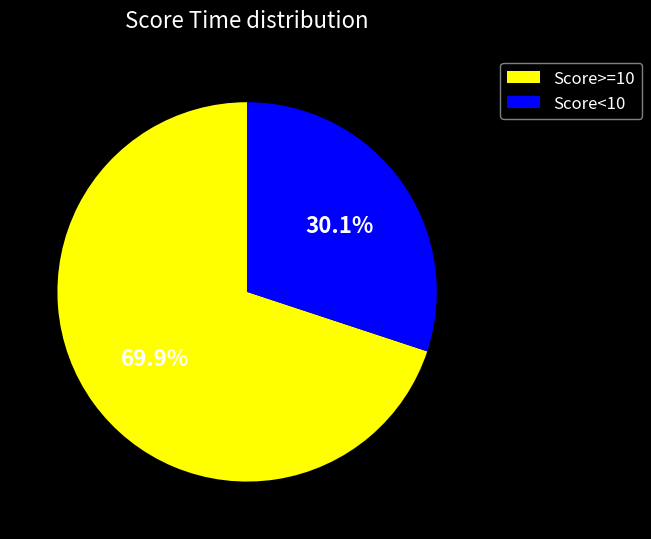

Which has a higher value, Score<10 or Score>=10?

Score>=10